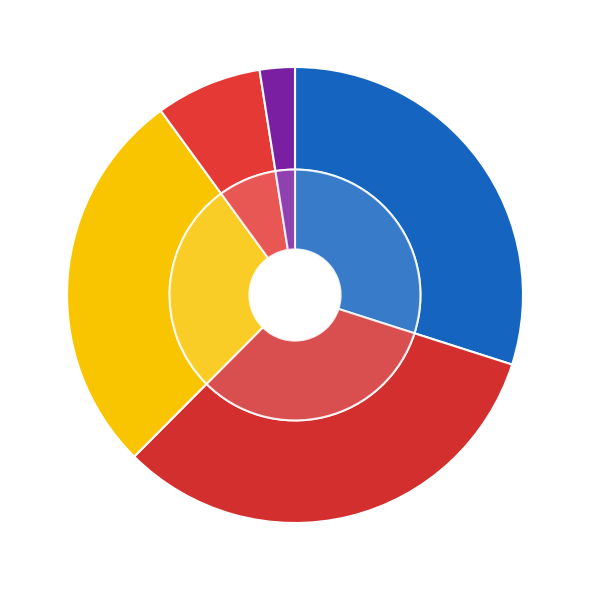

To the nearest percent, what percentage of the pie is 35?

3%